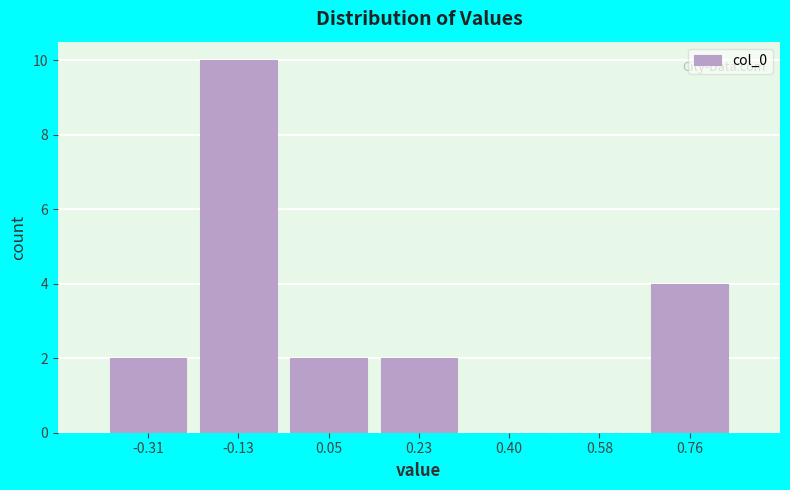

Reading right to left, what are all the values shown in this chart?

0.76=4	0.58=0	0.40=0	0.23=2	0.05=2	-0.13=10	-0.31=2